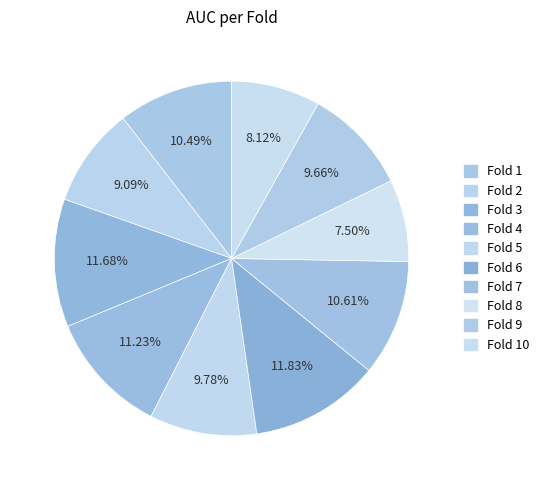

Combined, do Fold 2 and Fold 7 account for over 50%?

No